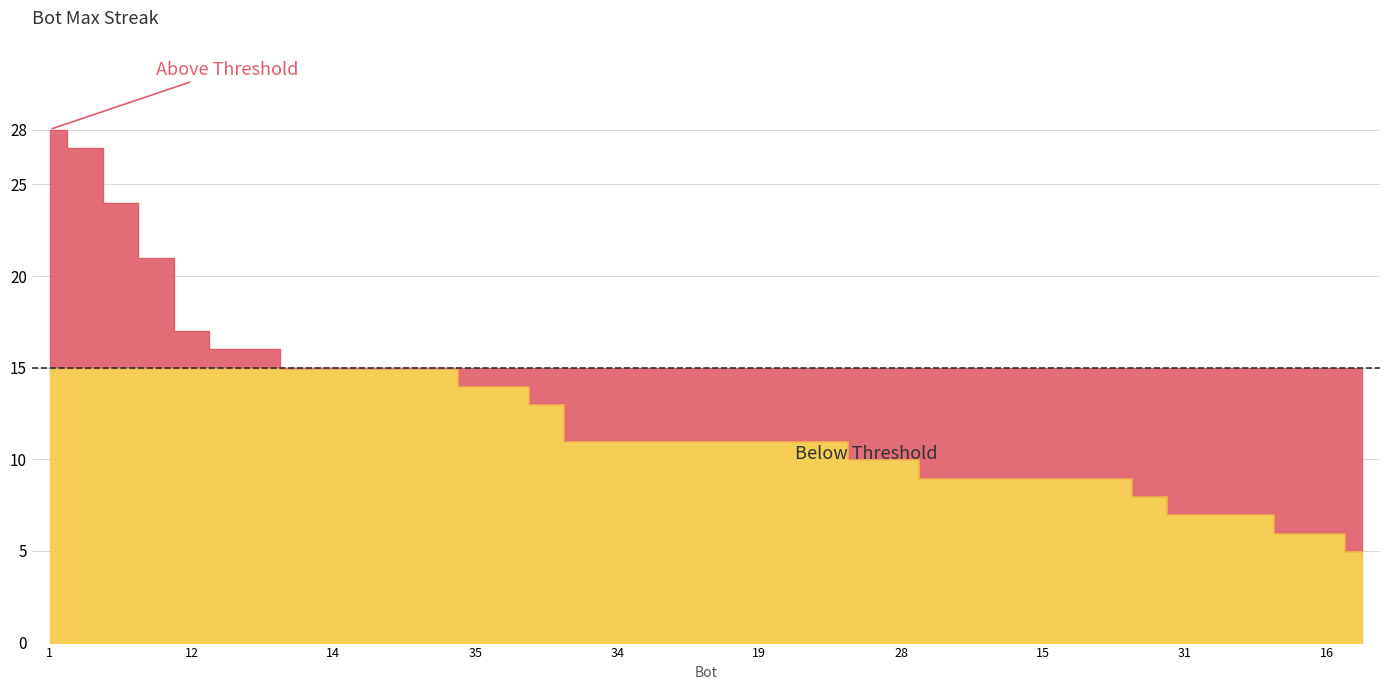

Is it true that the value at 23 is 11?

True